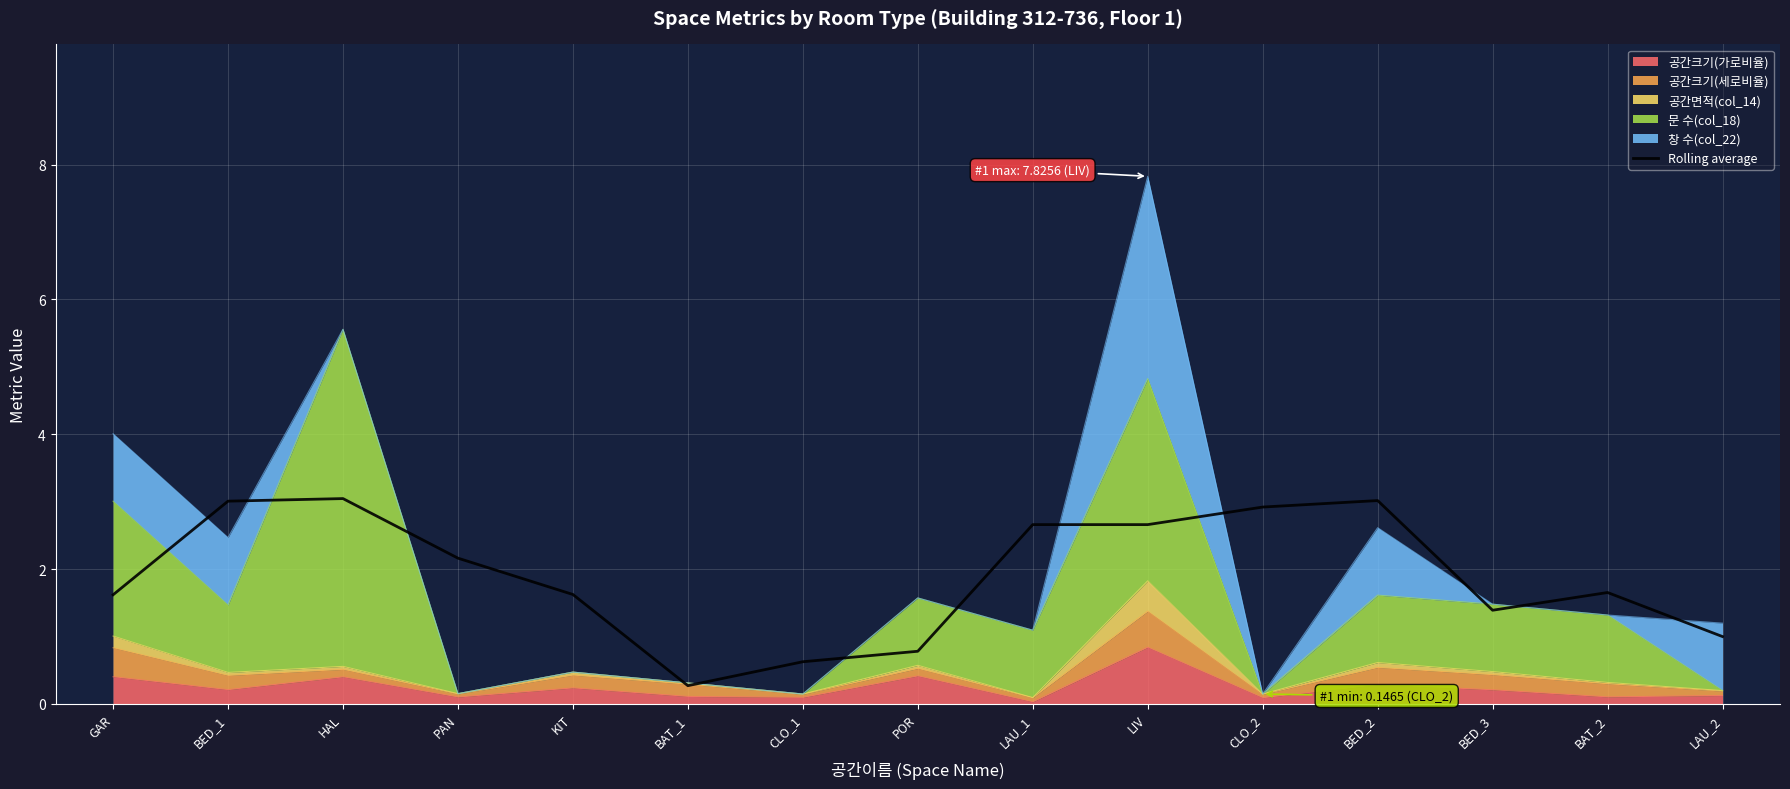

What value does the data have at POR?

0.8